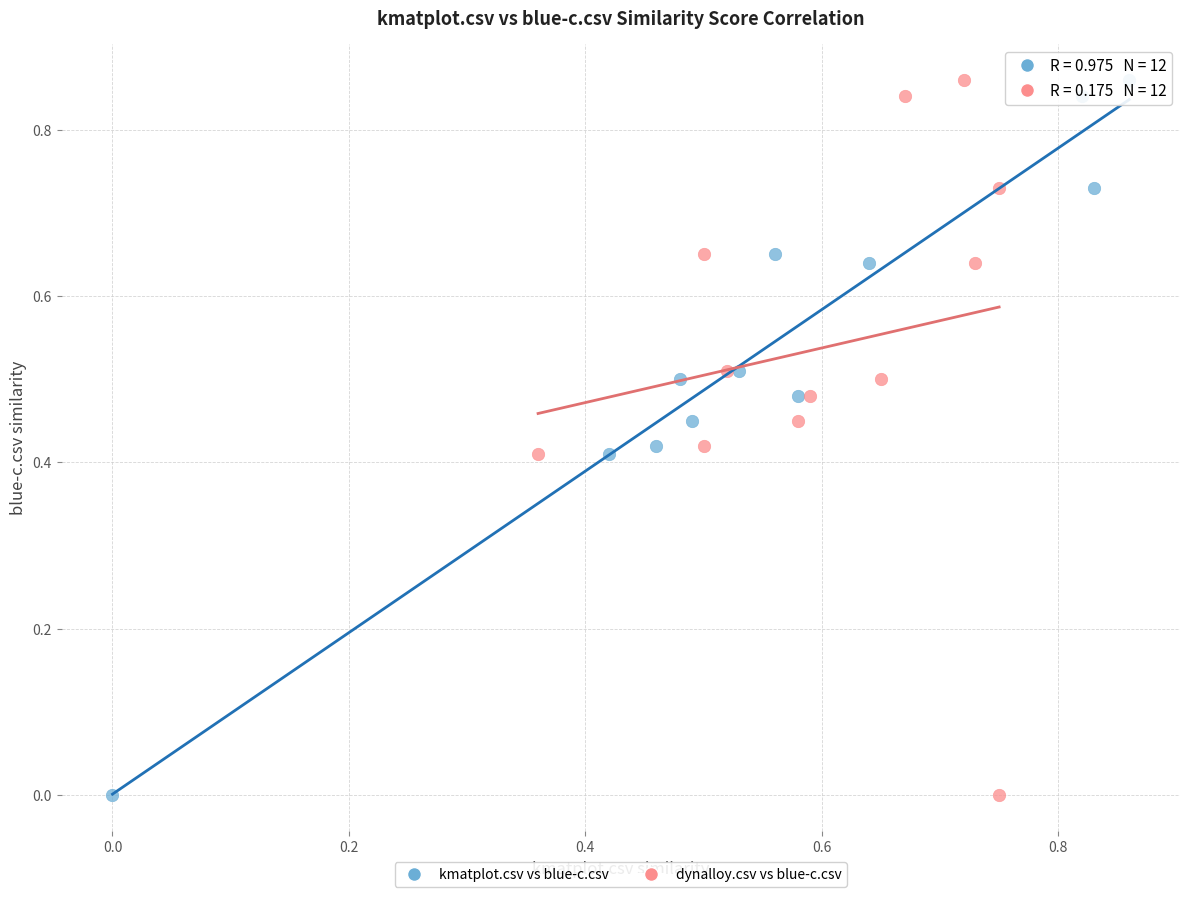

What are all the series names shown in the legend?

kmatplot.csv vs blue-c.csv, dynalloy.csv vs blue-c.csv